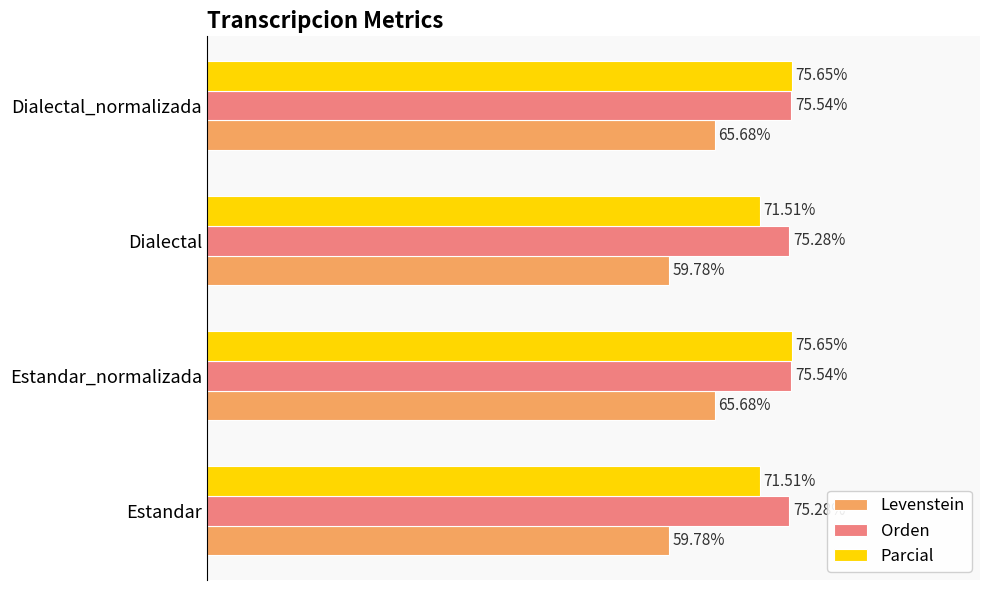

What are all the series names shown in the legend?

Levenstein, Orden, Parcial